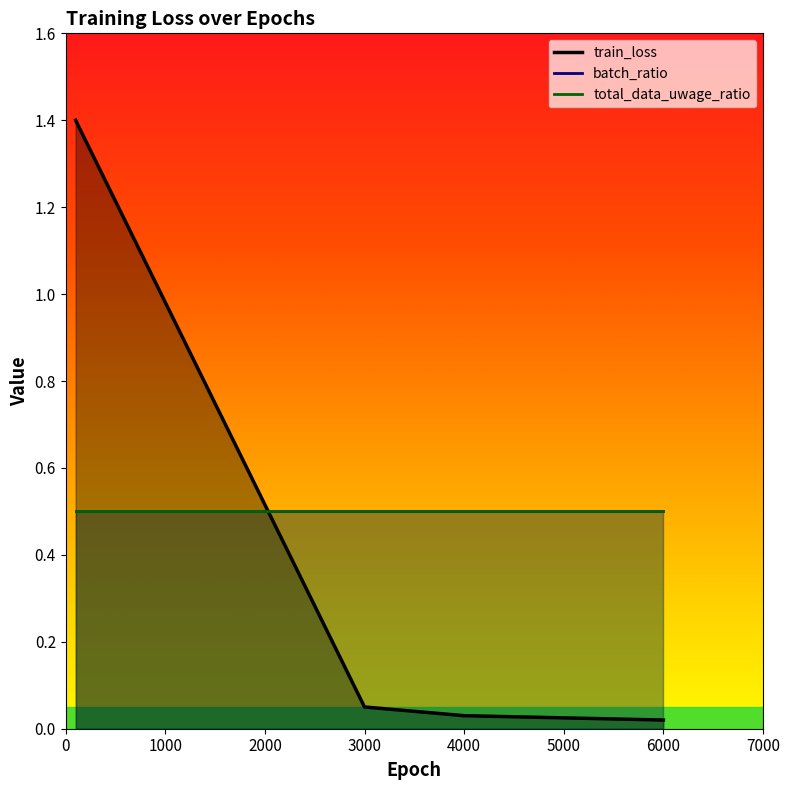

List the labels in order of train_loss value, largest first.

100, 3000, 4000, 6000